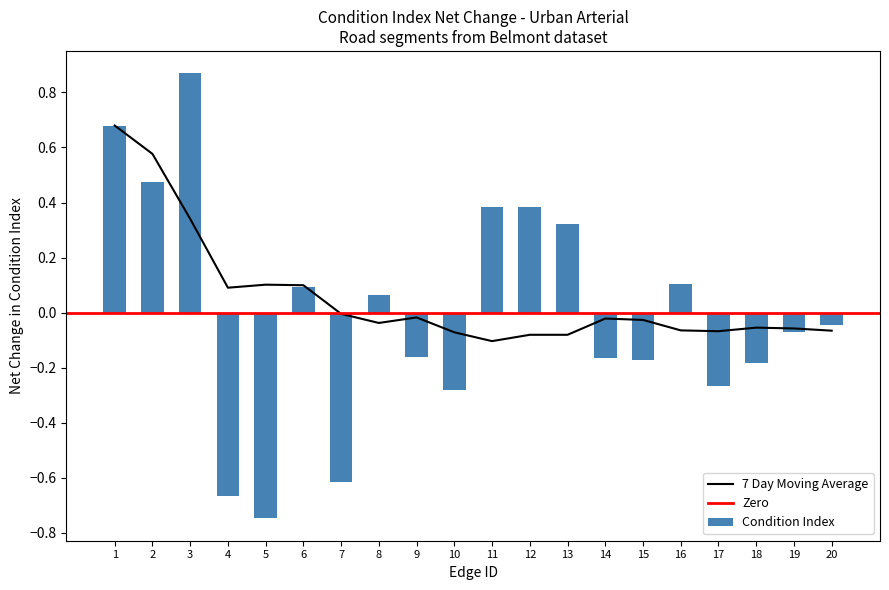

At which label does bar_values reach its minimum?

5